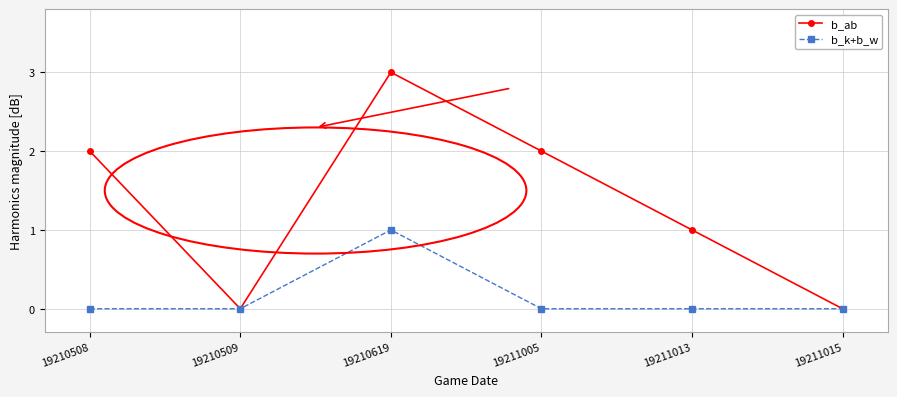

Is this an area chart (filled region under the line)?

No